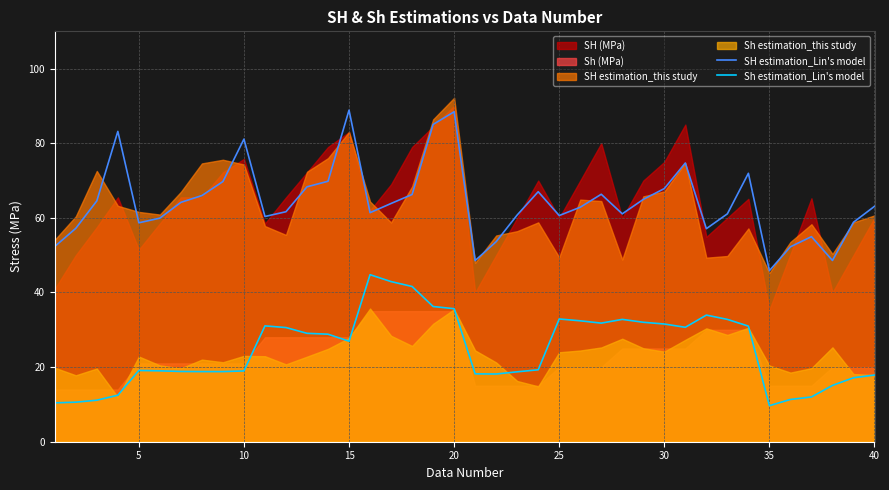

The value of Sh estimation_Lin's model at 20 is 35.7. True or false?

True